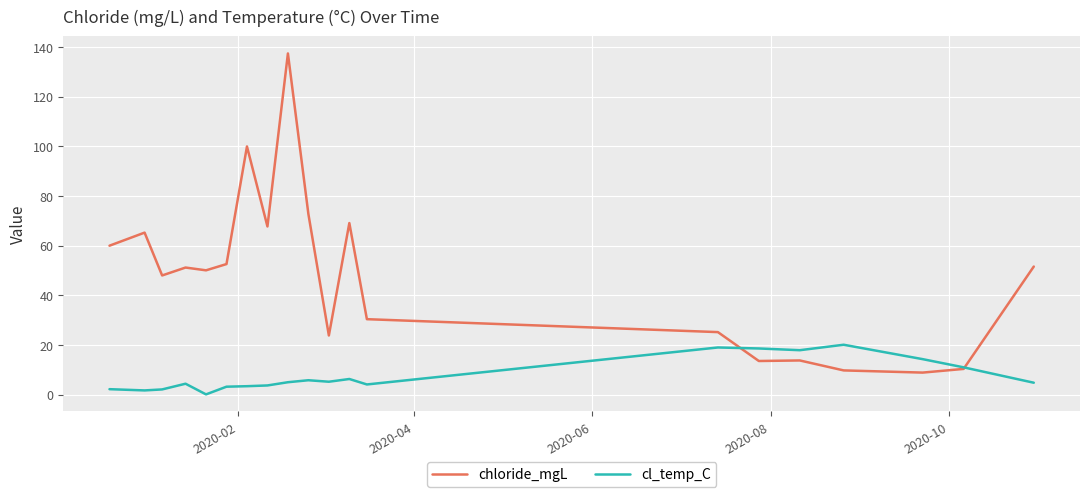

What is the maximum value for cl_temp_C?

20.1